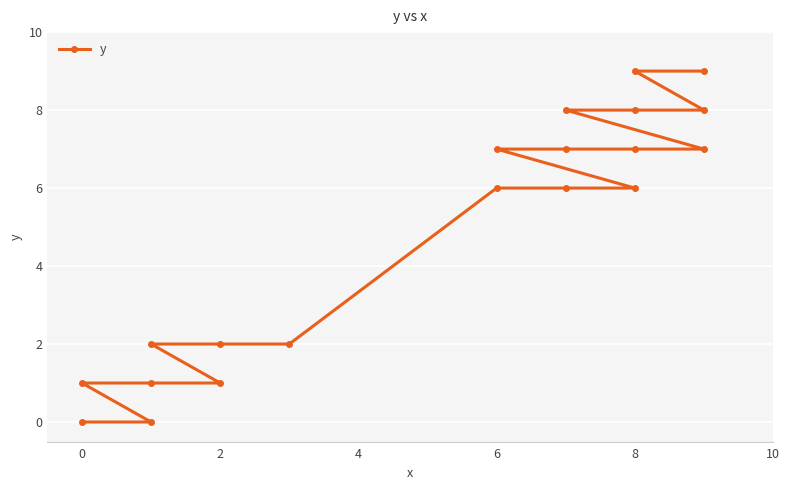

Reading left to right, list all the values displayed in this chart.

0	0	1	1	1	2	2	2	6	6	6	7	7	7	7	8	8	8	9	9